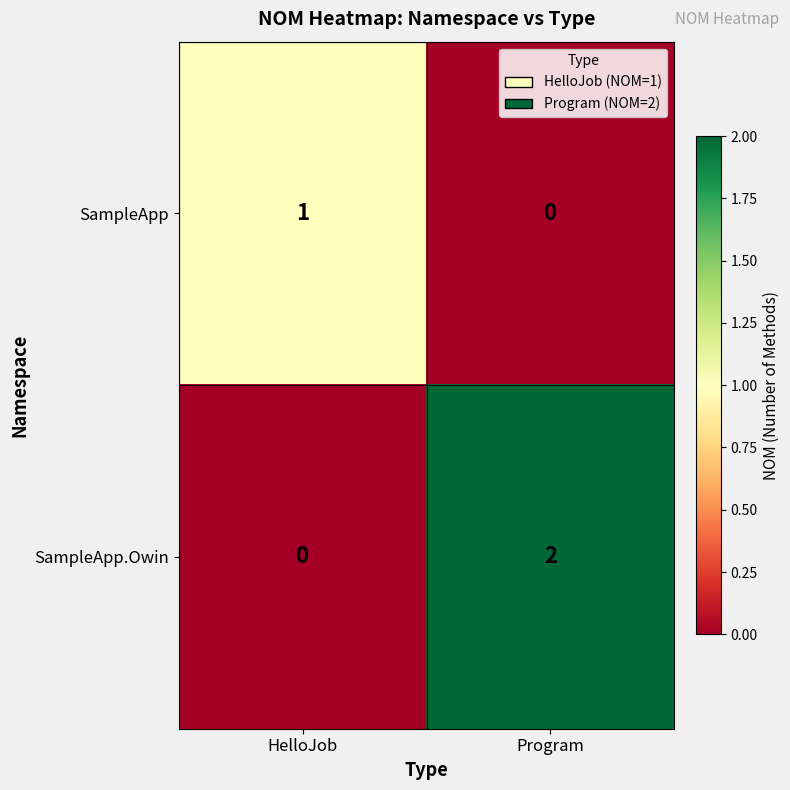

Which series changed the most between HelloJob and Program?

SampleApp.Owin